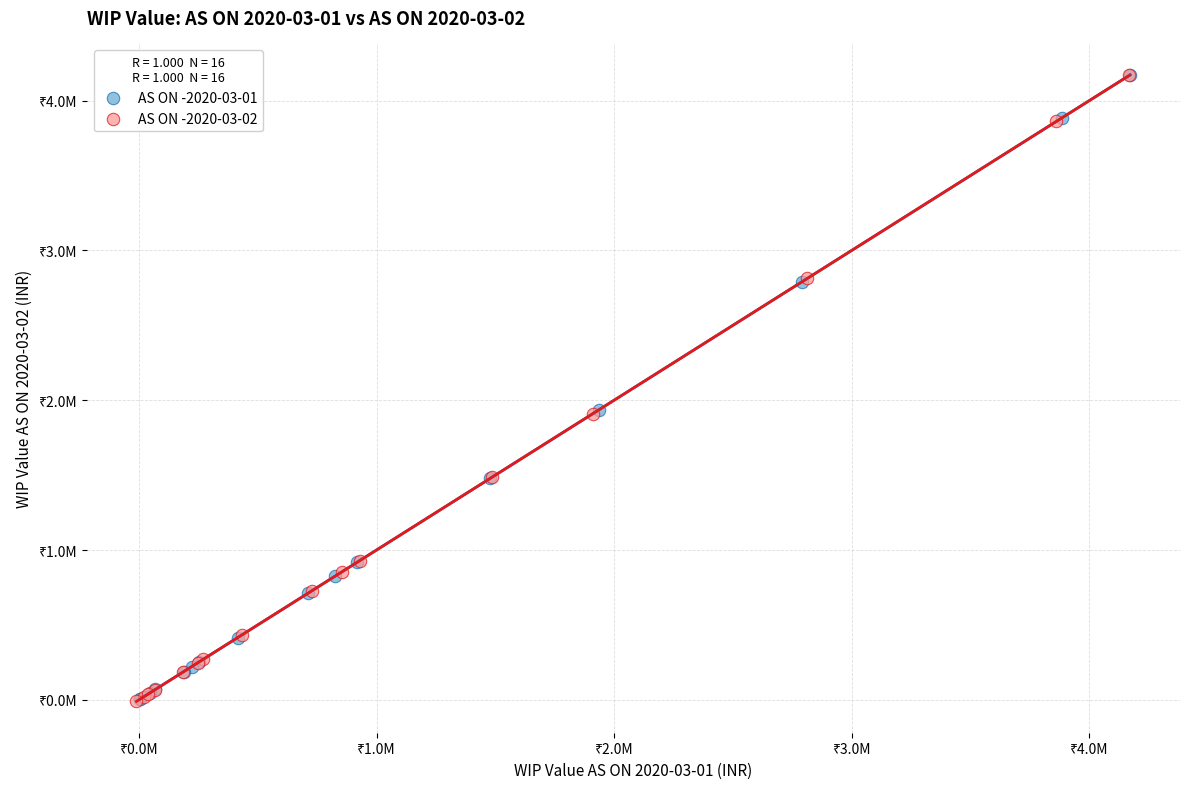

What are all the series names shown in the legend?

AS ON -2020-03-01, AS ON -2020-03-02